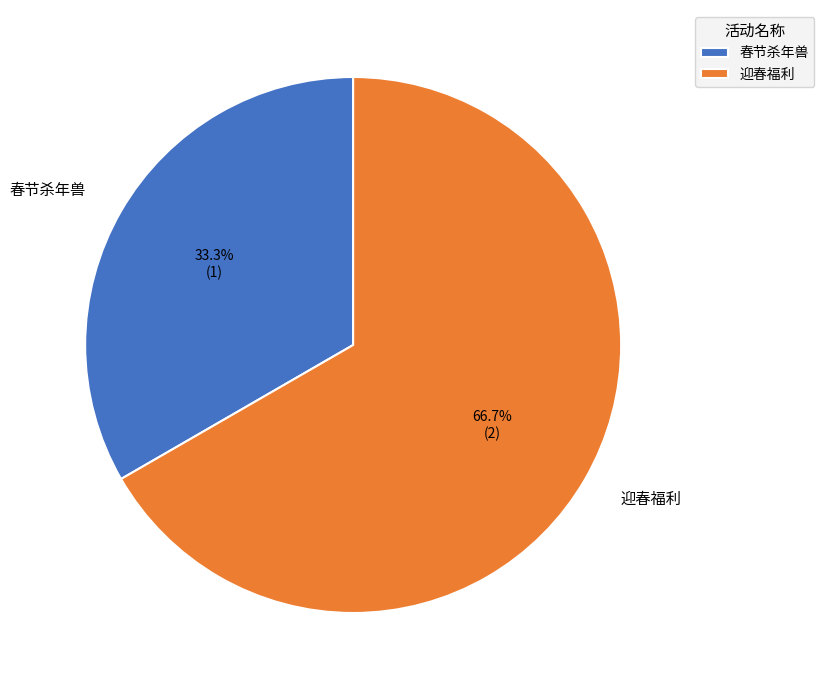

Does 迎春福利 account for over 50% of the chart?

Yes